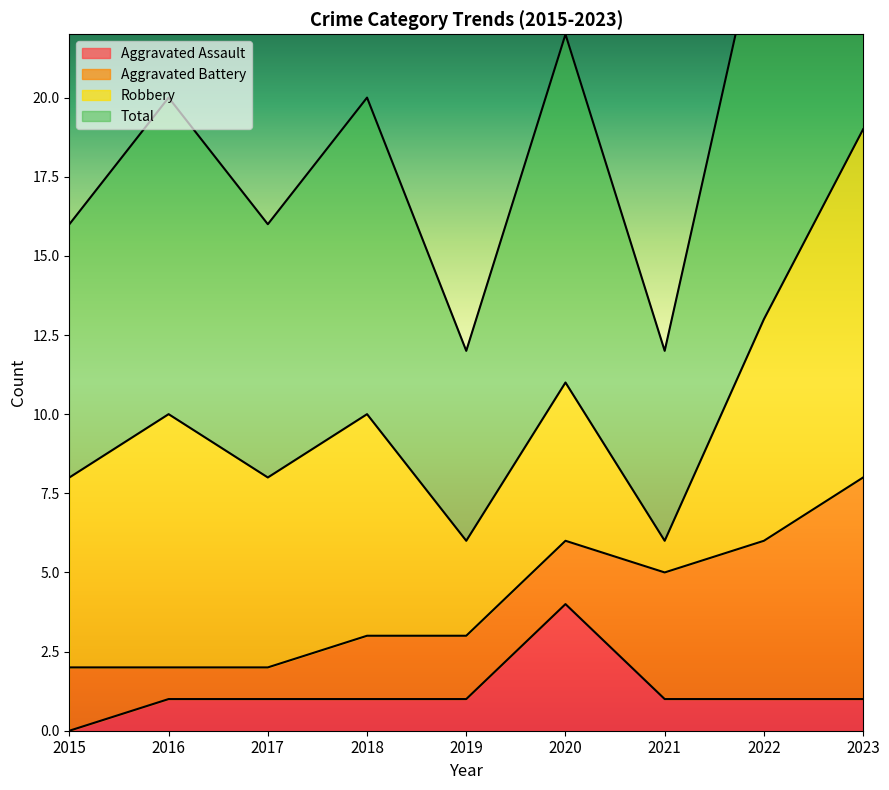

Is it true that Aggravated Assault equals 0 at 2016?

False